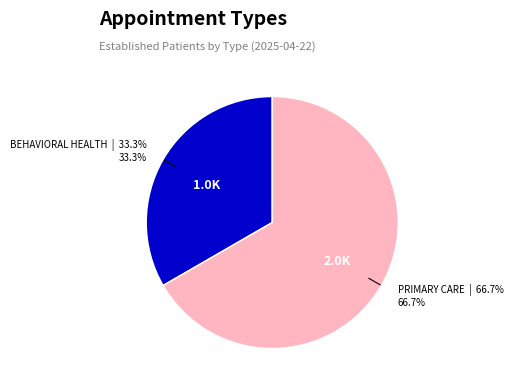

Which category has the biggest portion of the pie?

PRIMARY CARE